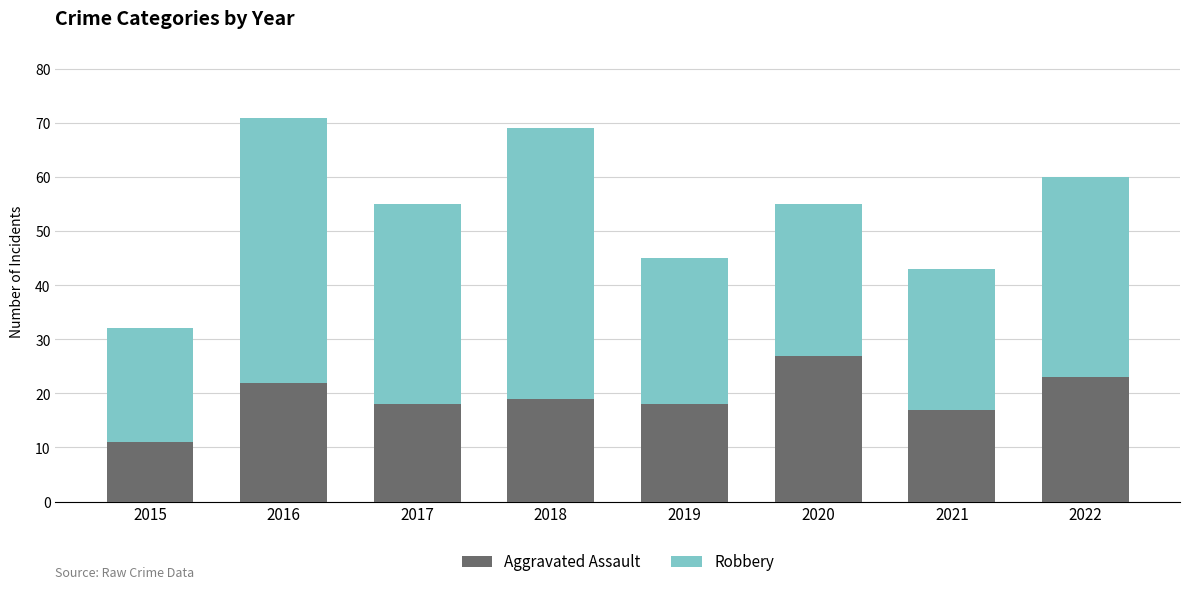

What is the average value of the Aggravated Assault series?

19